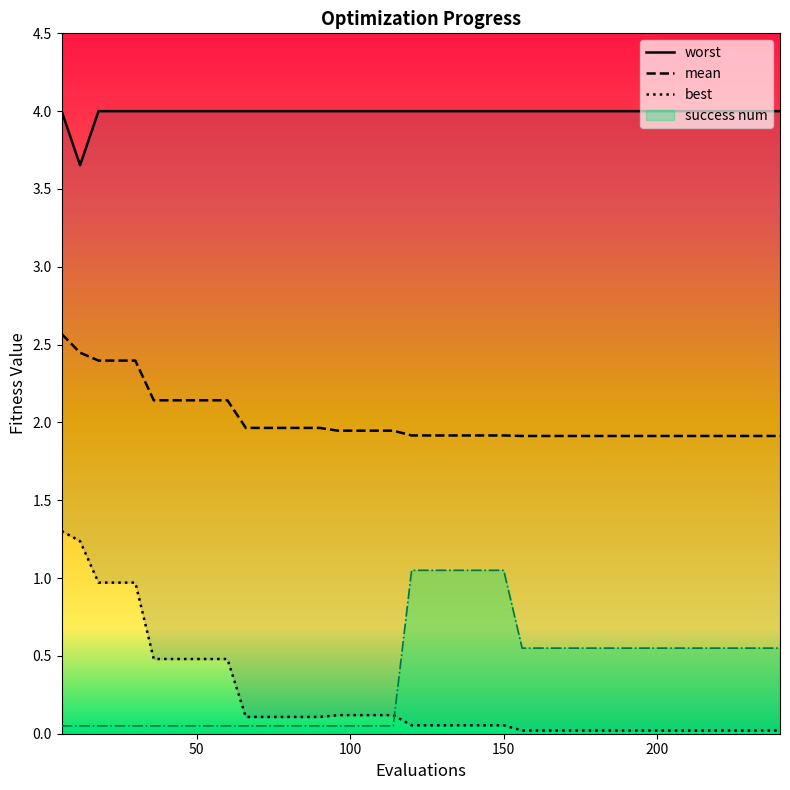

Which series has the largest total across all categories?

worst